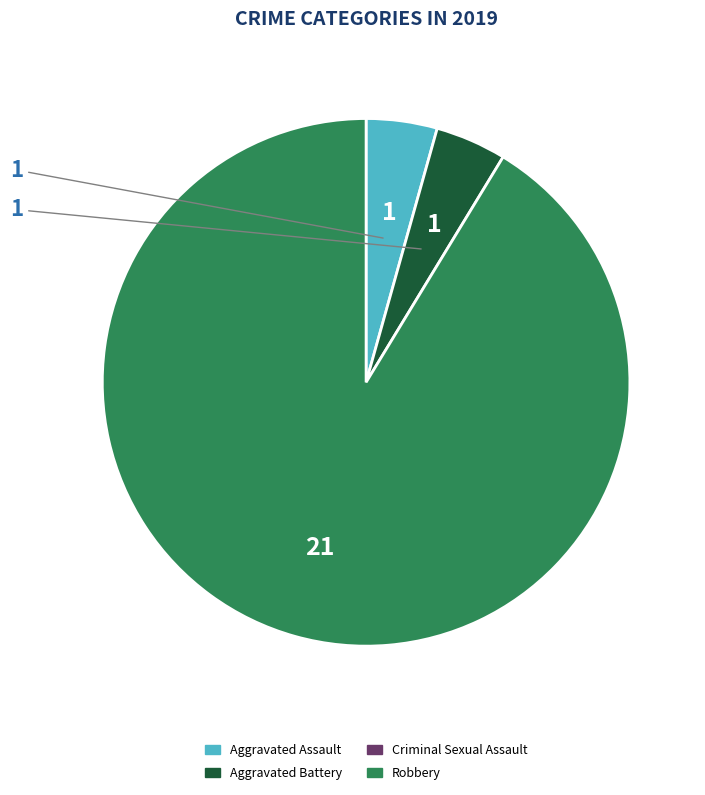

How many slices are in this pie chart?

3